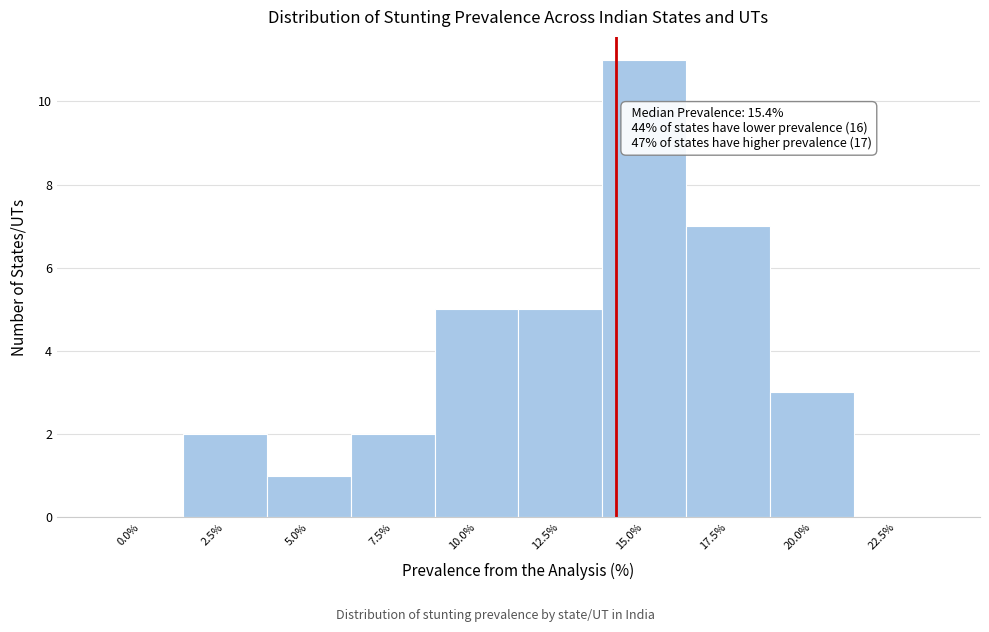

Reading right to left, list all the values displayed in this chart.

22.5%=0	20.0%=3	17.5%=7	15.0%=11	12.5%=5	10.0%=5	7.5%=2	5.0%=1	2.5%=2	0.0%=0